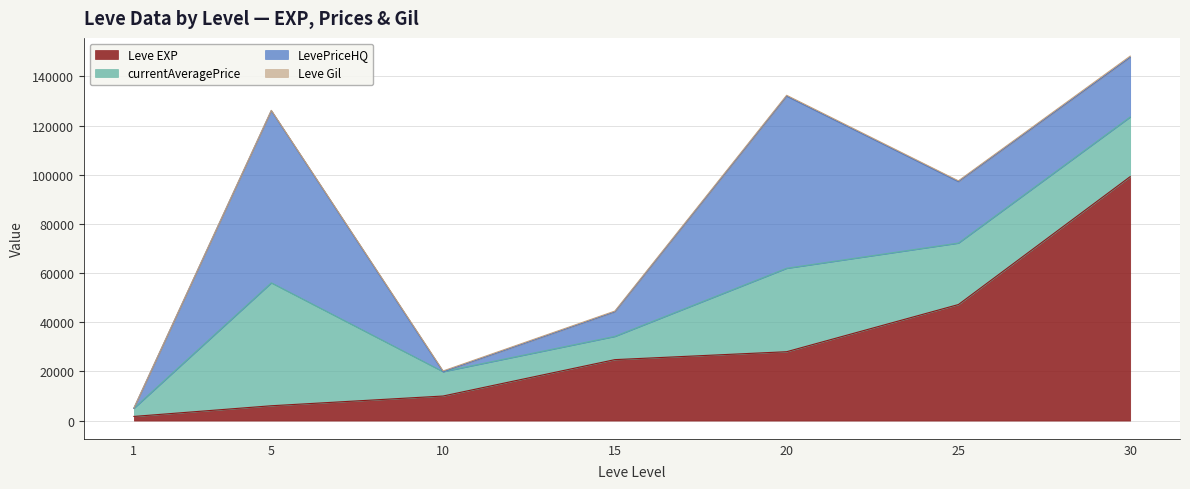

How many lines are shown in the chart?

4